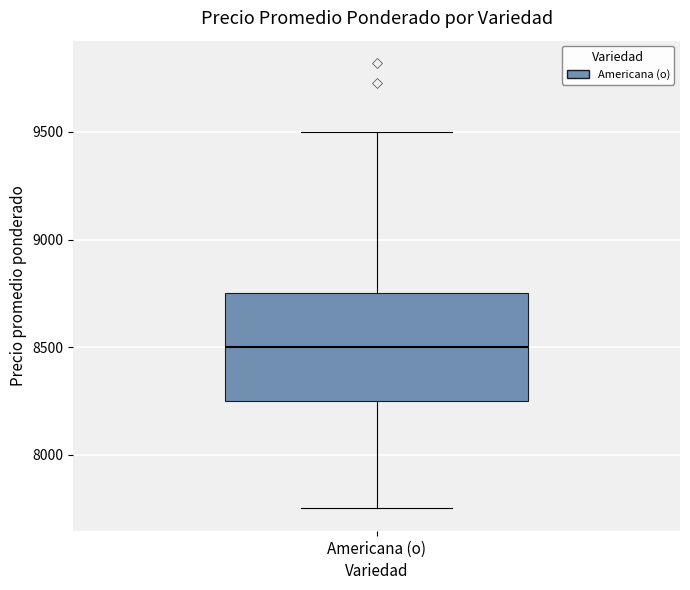

Transcribe this box plot: give where the median line is, the range the box spans, and where the two whiskers end, as read against the y-axis. The values are not printed on the chart, so give them approximately, as read against the axis.

median 8500, box 8250 to 8750, whiskers 7750 to 9500